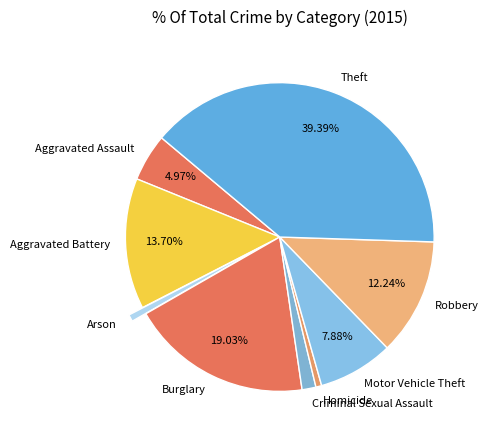

Does any single category account for the majority?

No